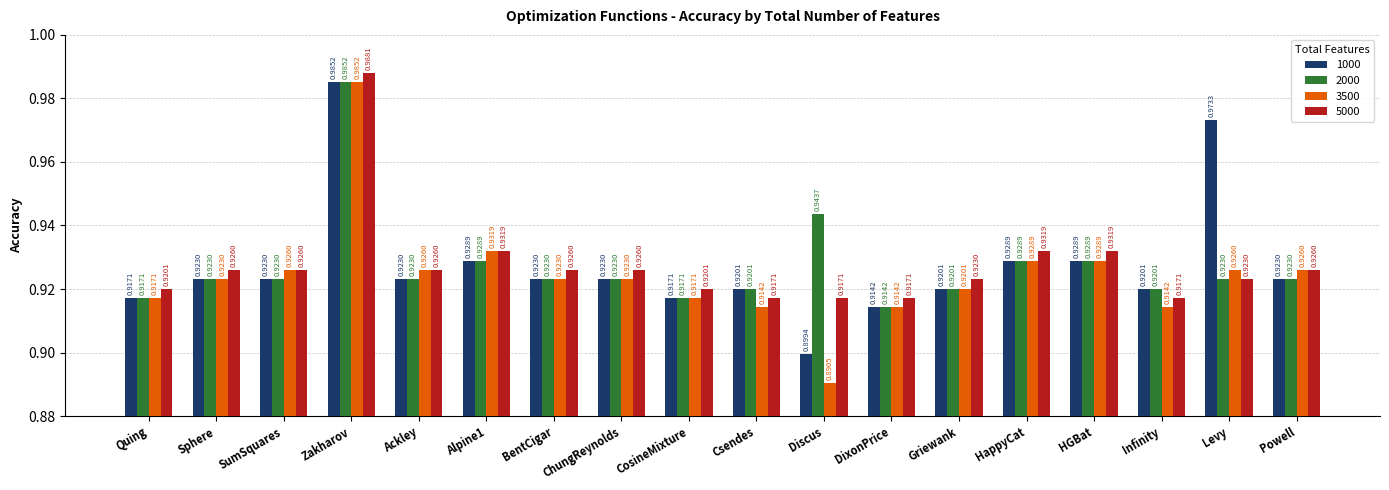

Which series has the widest spread of values?

3500